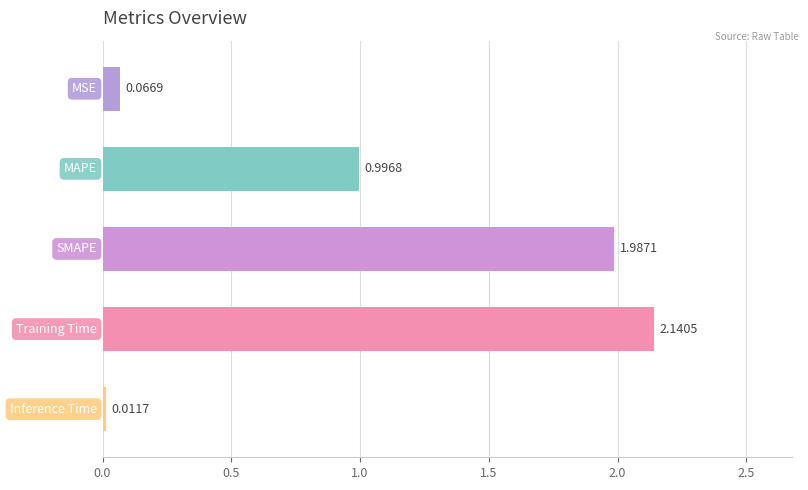

What is the sum of all values?

5.2